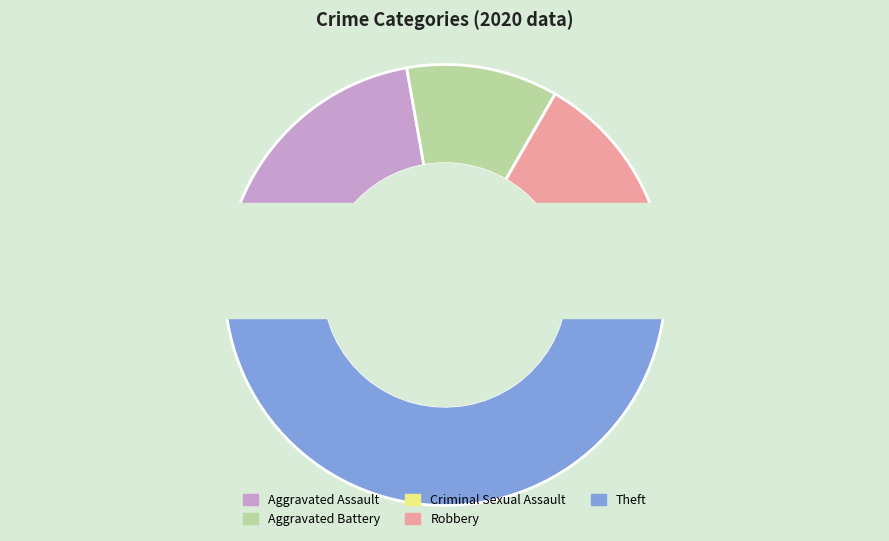

Rank the categories by value from lowest to highest.

Criminal Sexual Assault, Aggravated Battery, Robbery, Aggravated Assault, Theft